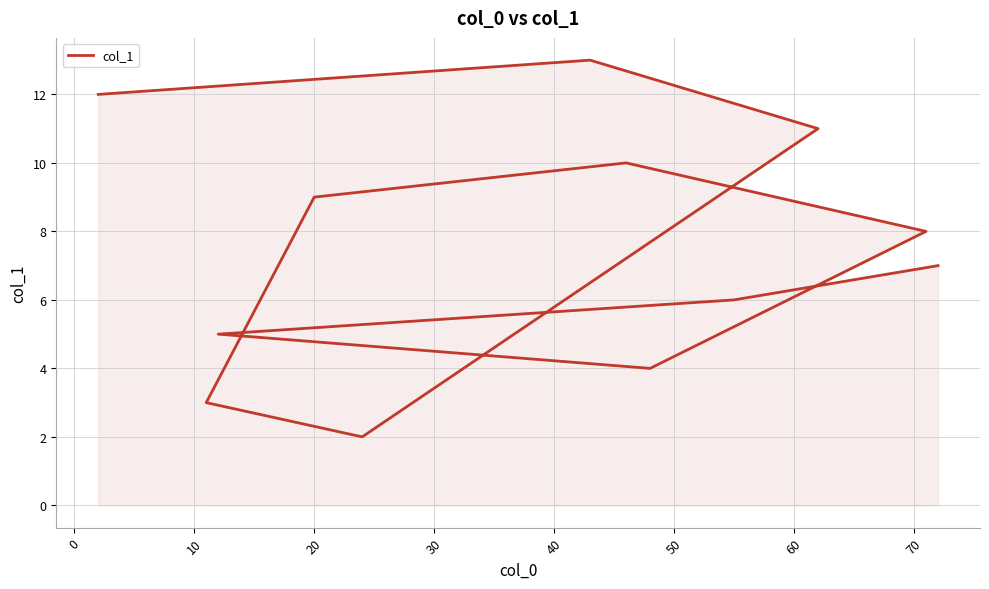

How many interior local valleys (lower than both neighbors) does the data have?

2